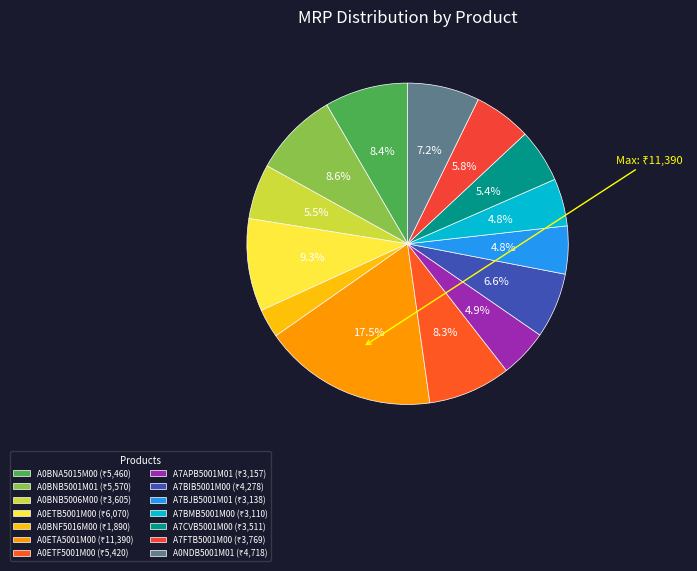

Do A7FTB5001M00 and A0ETF5001M00 together represent more than half of the pie?

No